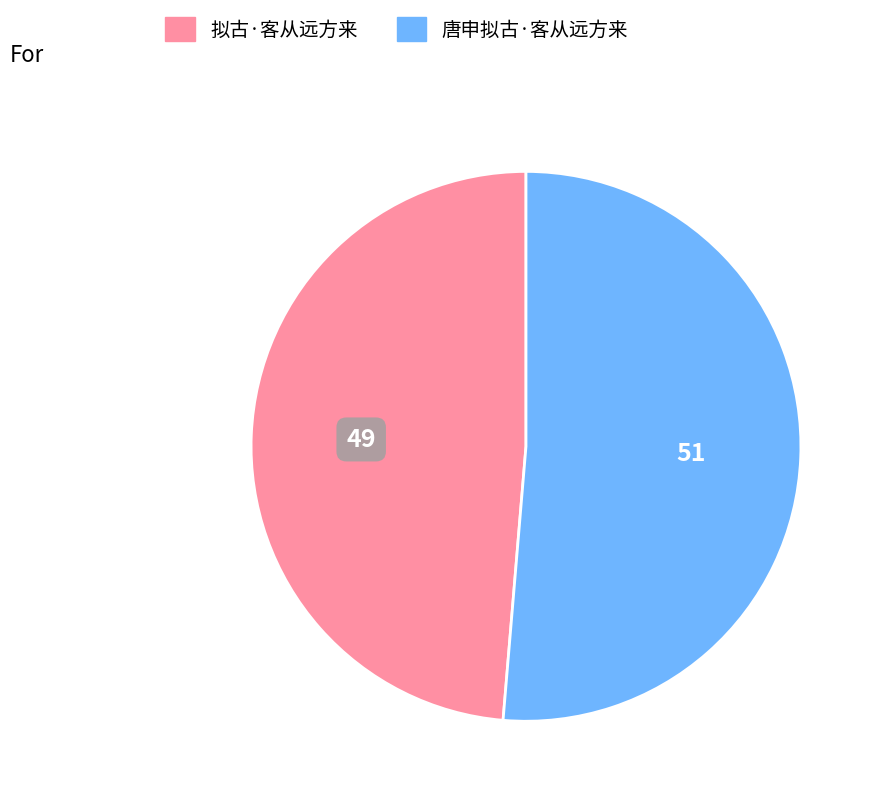

How many segments does this pie chart have?

2